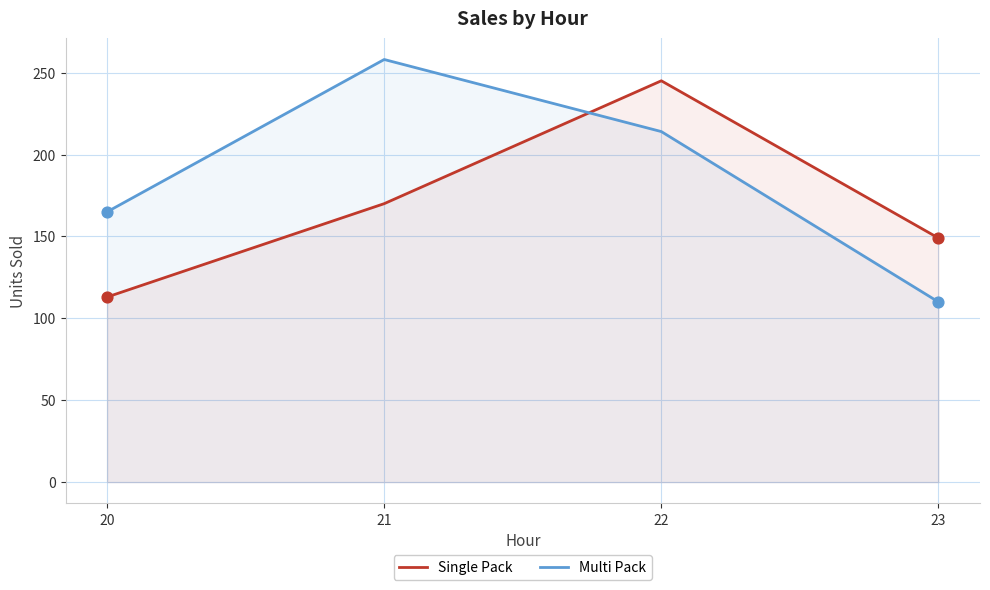

Which series contains the highest Y value?

Multi Pack